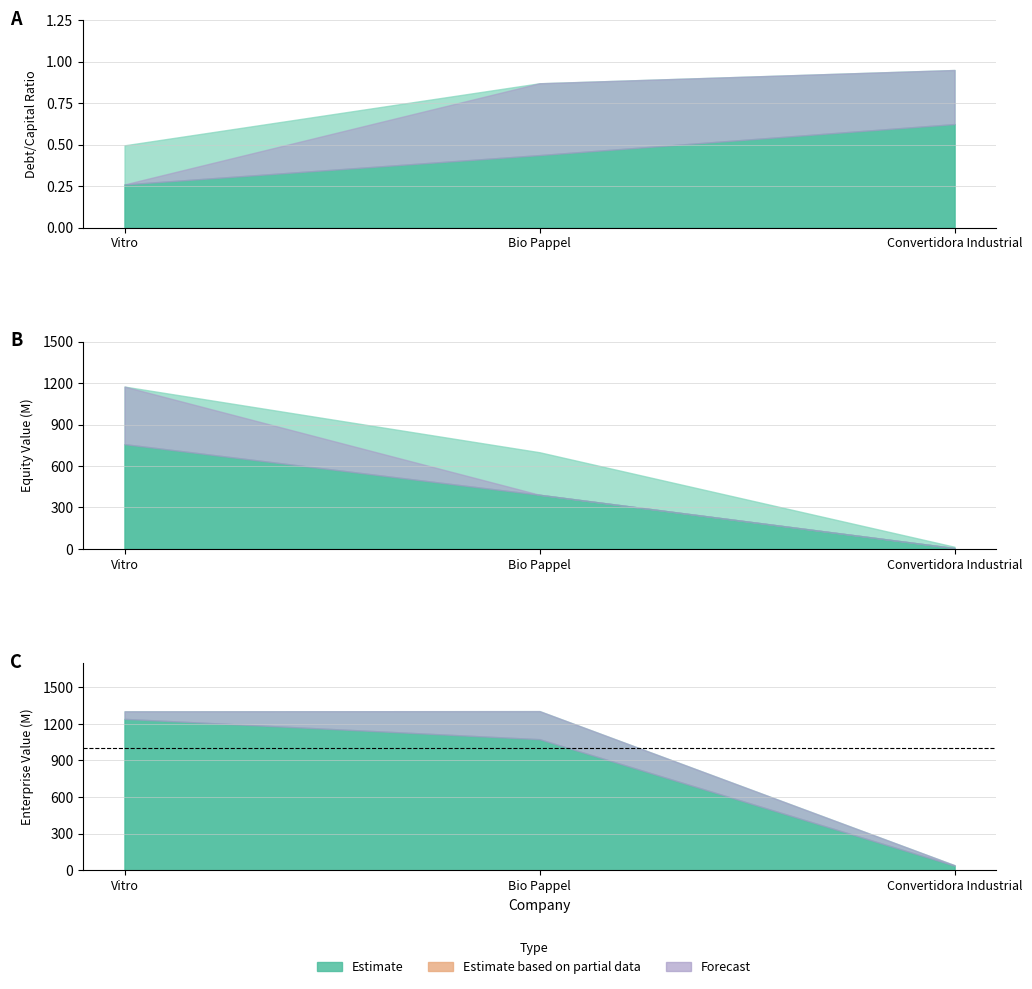

What is the label of the 2nd point from the left?

Bio Pappel